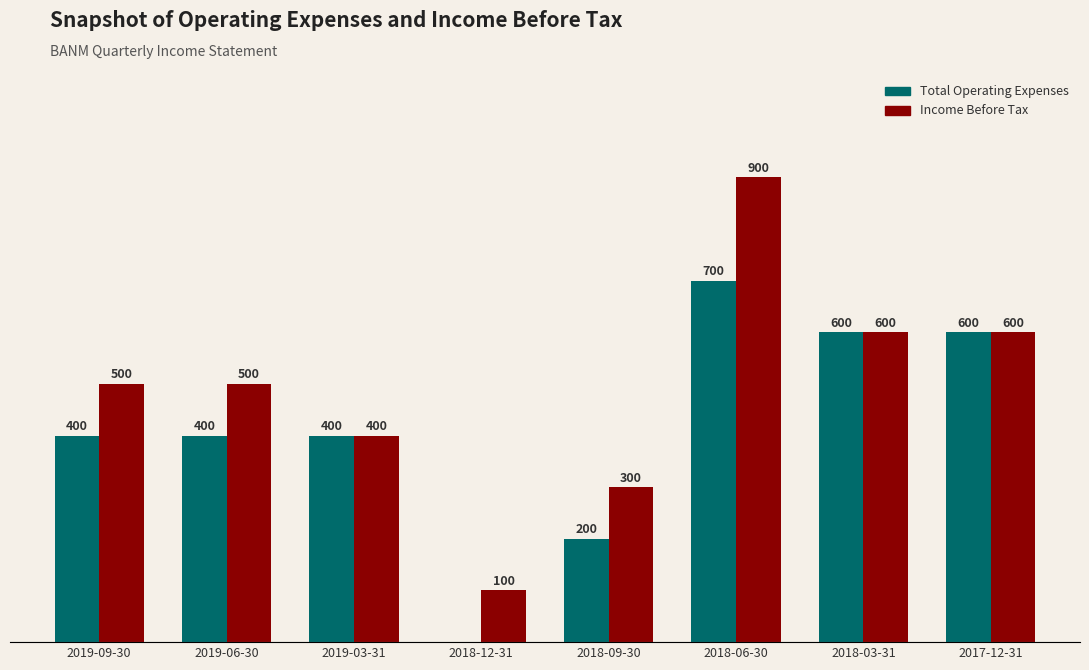

Between 2019-06-30 and 2019-03-31, which series saw the biggest shift?

Income Before Tax